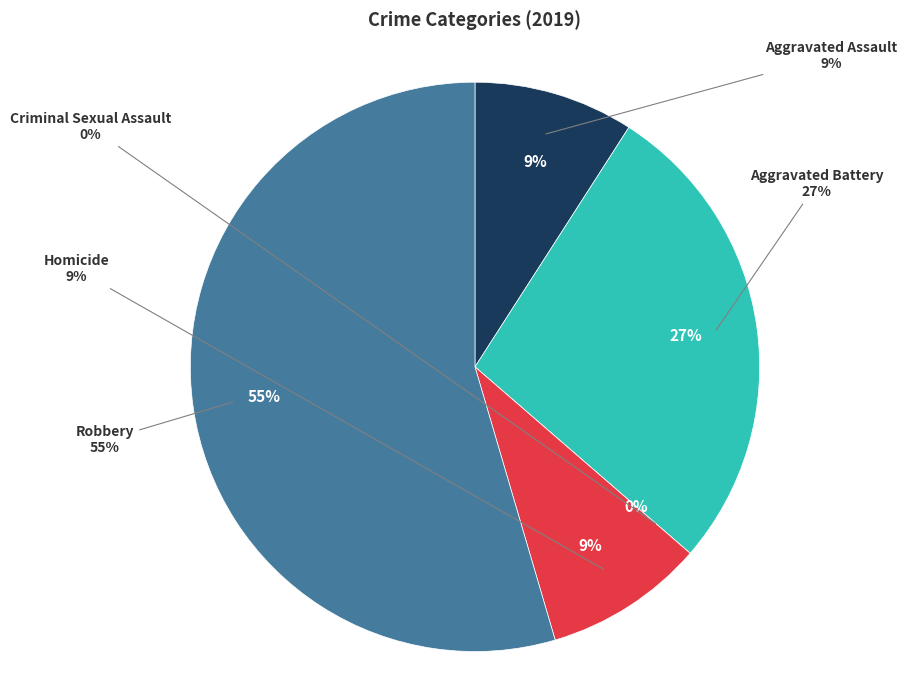

What is the largest slice in the pie chart?

Robbery